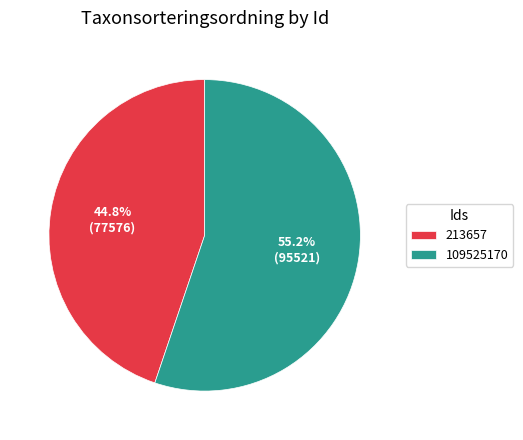

Is 213657 the majority of the pie?

No